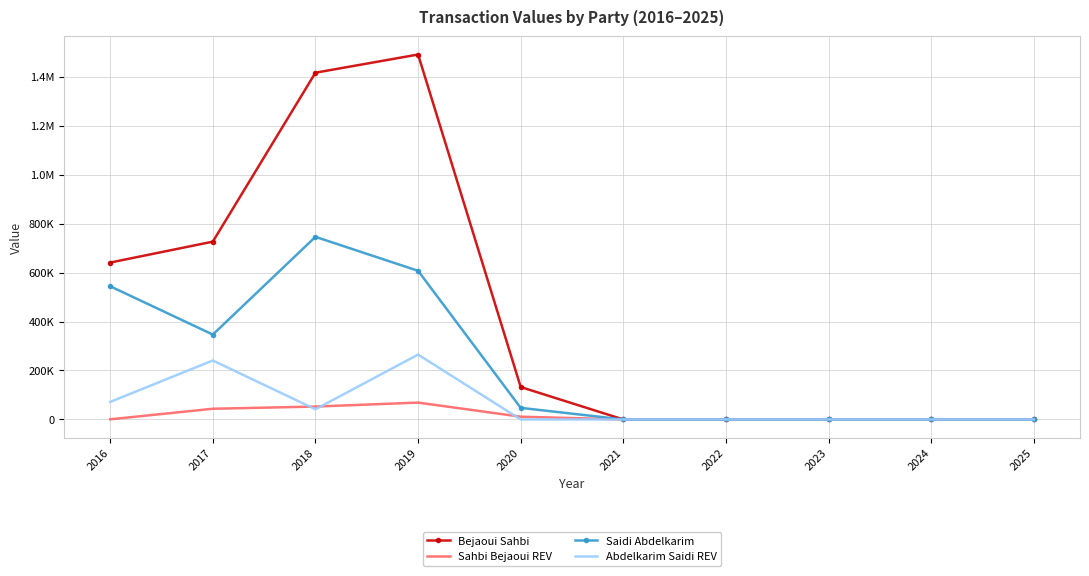

At which category is the sum across all series the highest?

2019